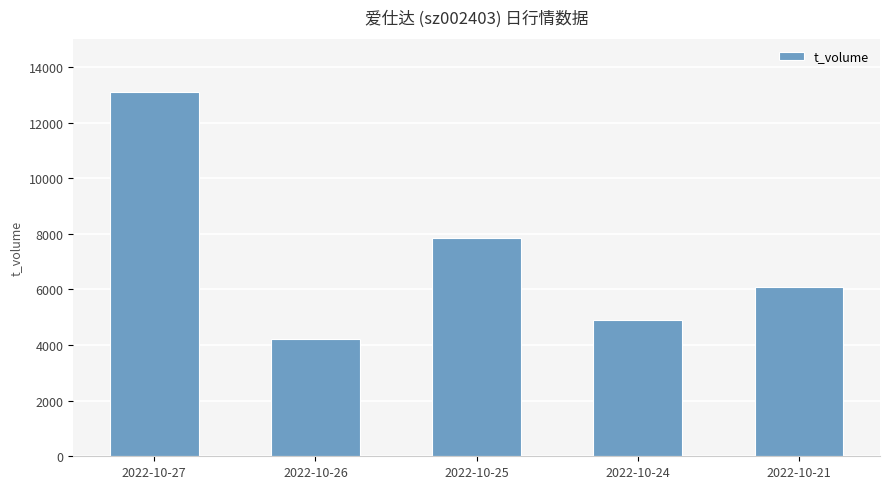

What is the change in value from 2022-10-27 to 2022-10-26?

-8878